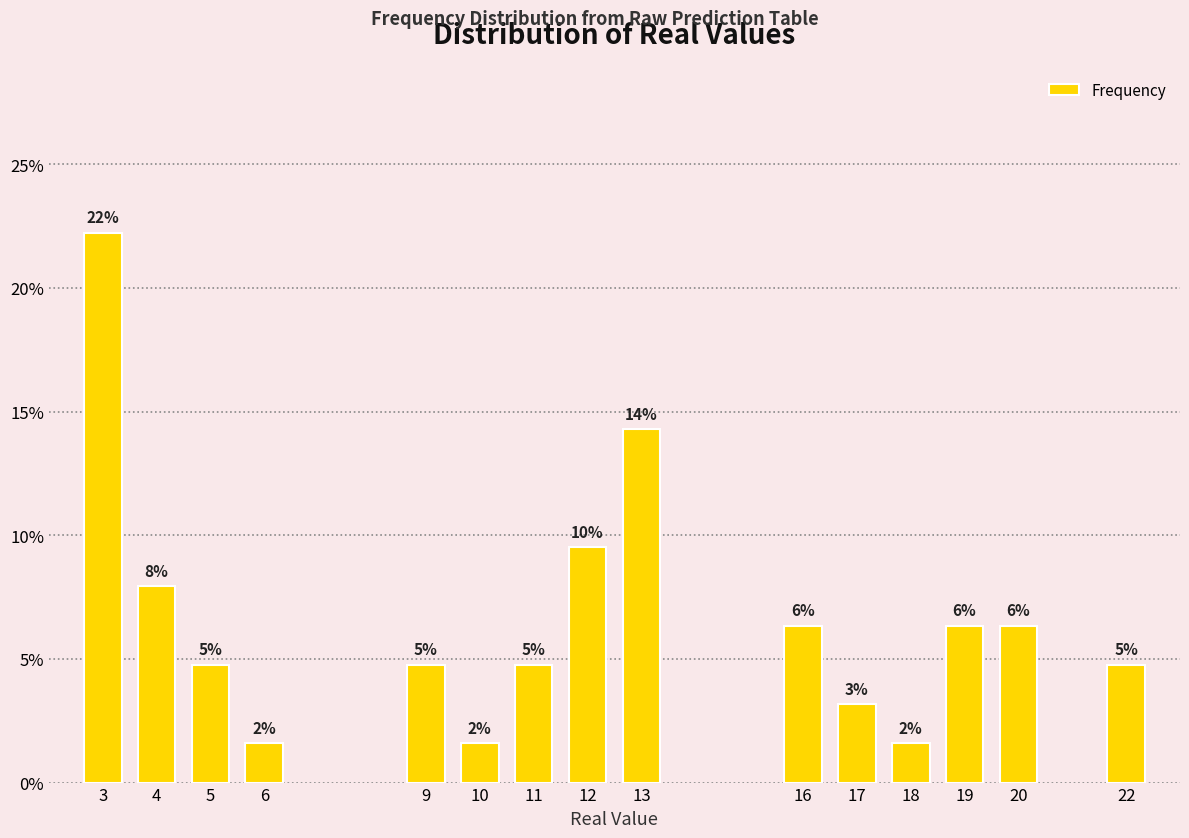

Is it true that the value at 12 is 0.1?

True